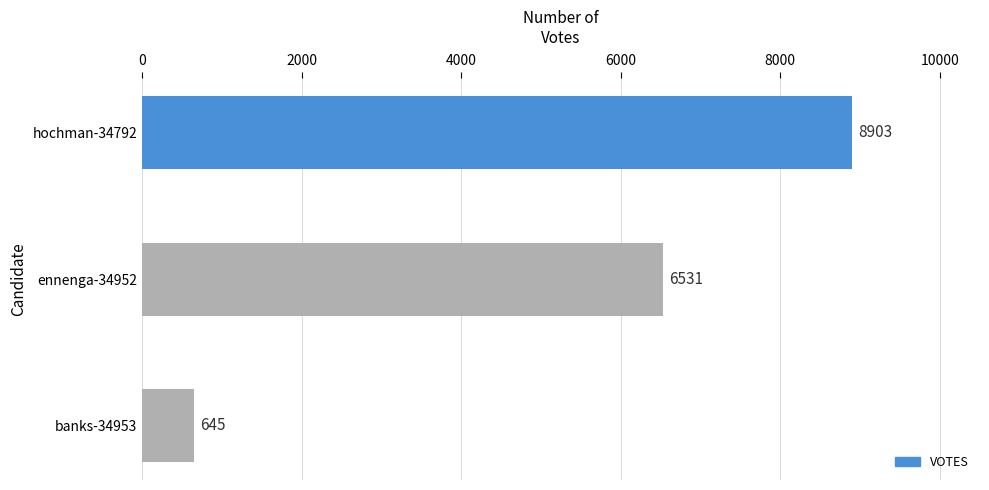

What is the maximum value shown in the chart?

8903